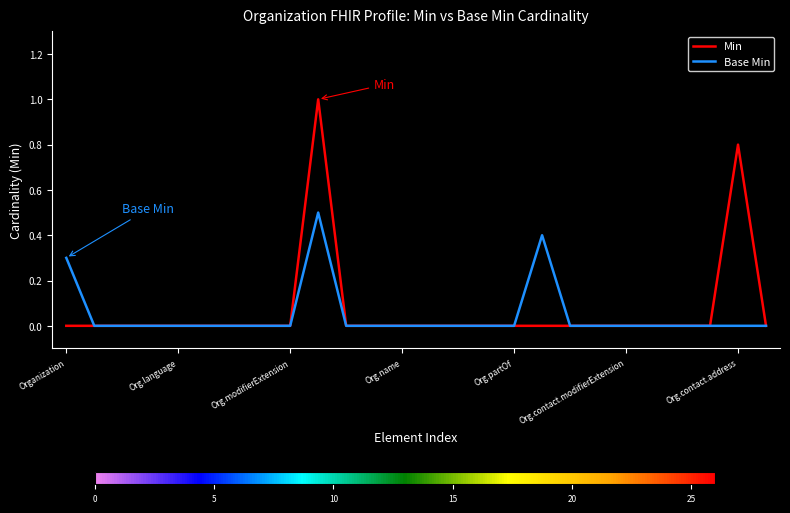

What is the highest value of the Min series?

1.0